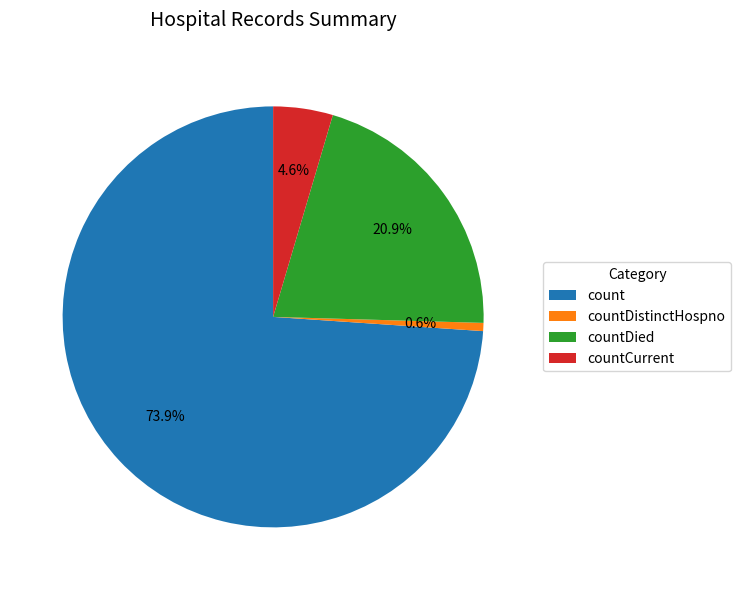

Is it true that count is 63% of the pie?

False